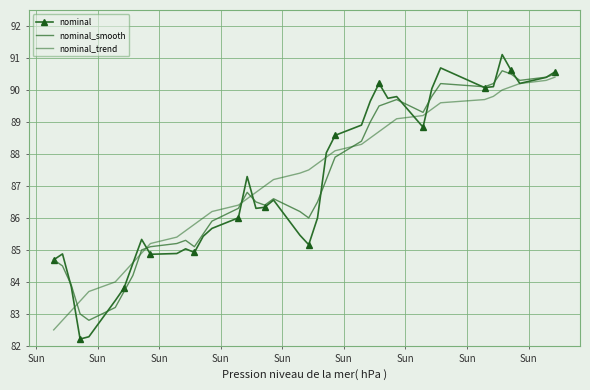

How many categories are shown in the chart?

40